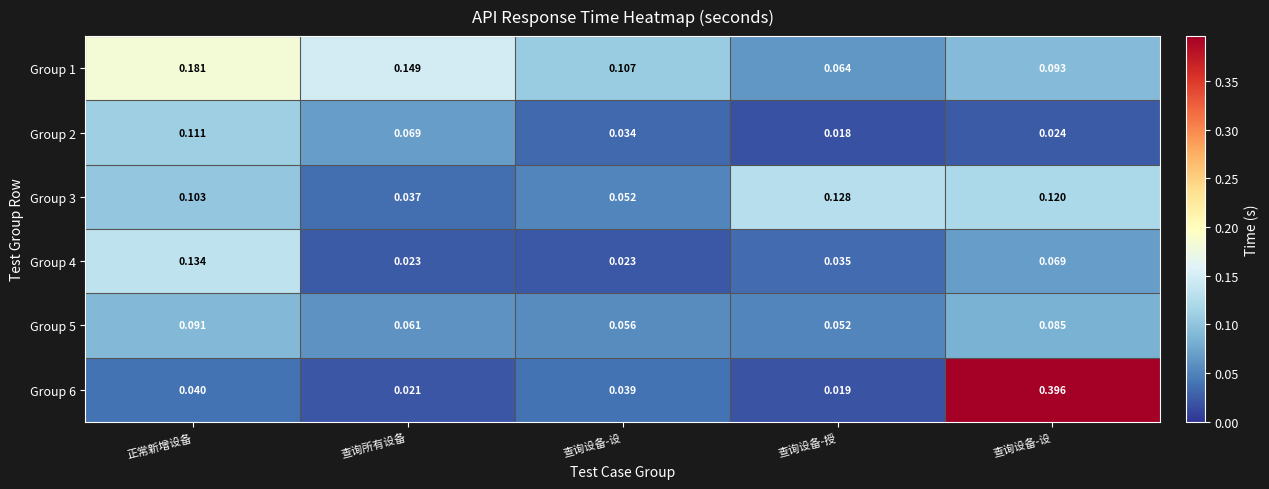

How many data points does each series have?

5